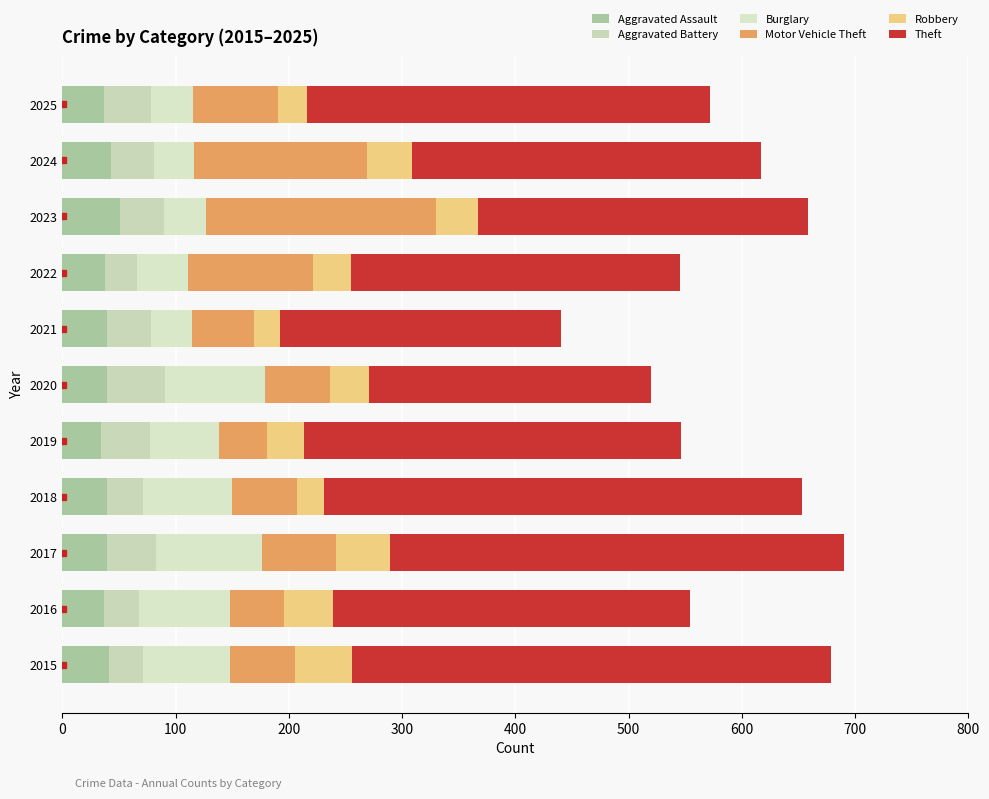

What are all the series names shown in the legend?

Aggravated Assault, Aggravated Battery, Burglary, Motor Vehicle Theft, Robbery, Theft